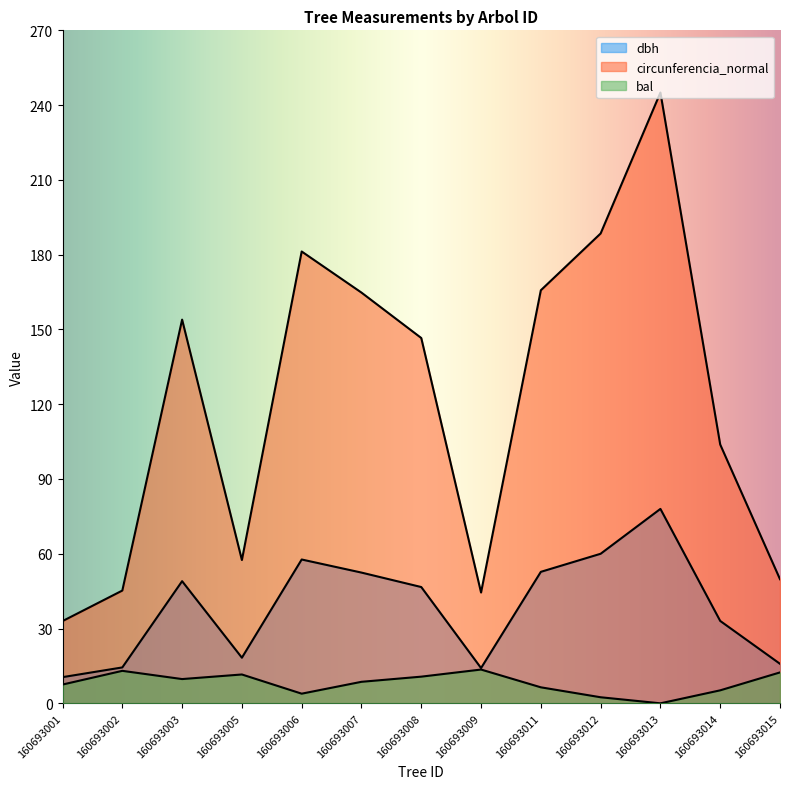

At which label does circunferencia_normal reach its peak?

160693013